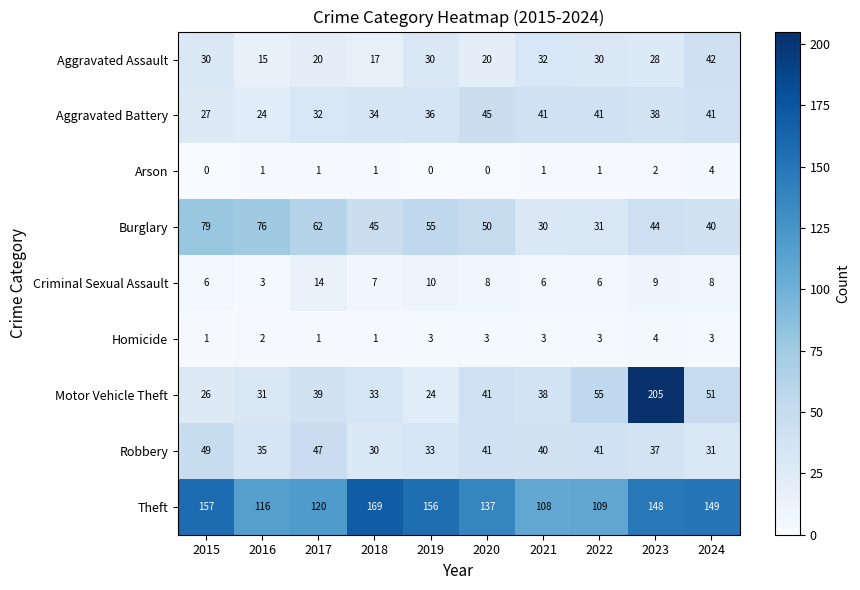

Which category has the highest value across all series?

2023